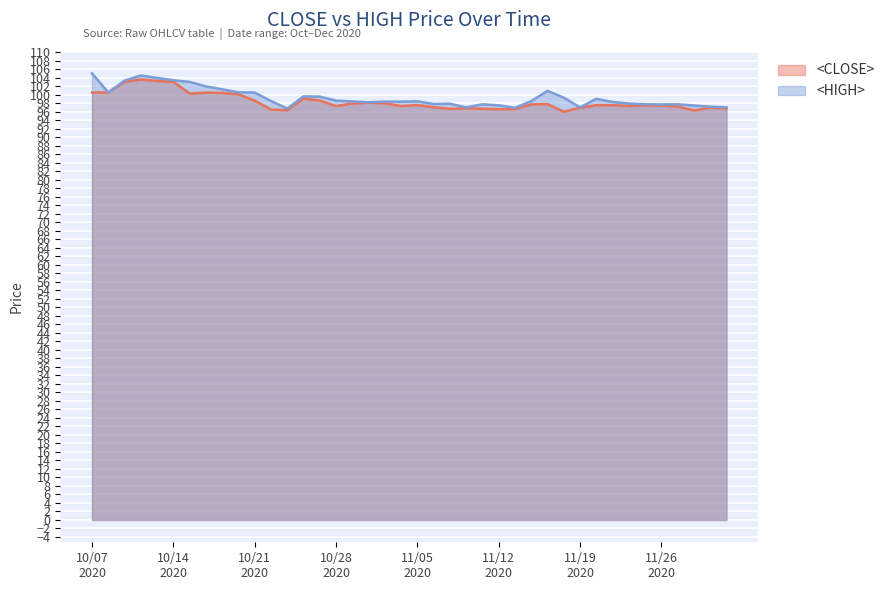

The value of <HIGH> at 20201026 is 99.6. True or false?

True